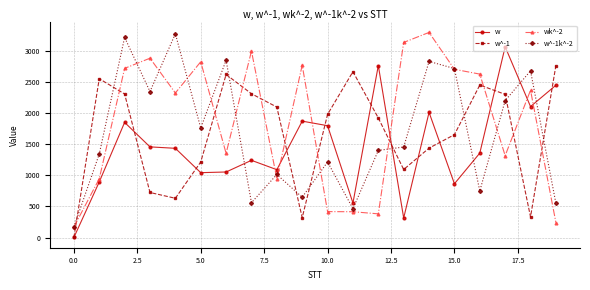

How many categories are shown in the chart?

20